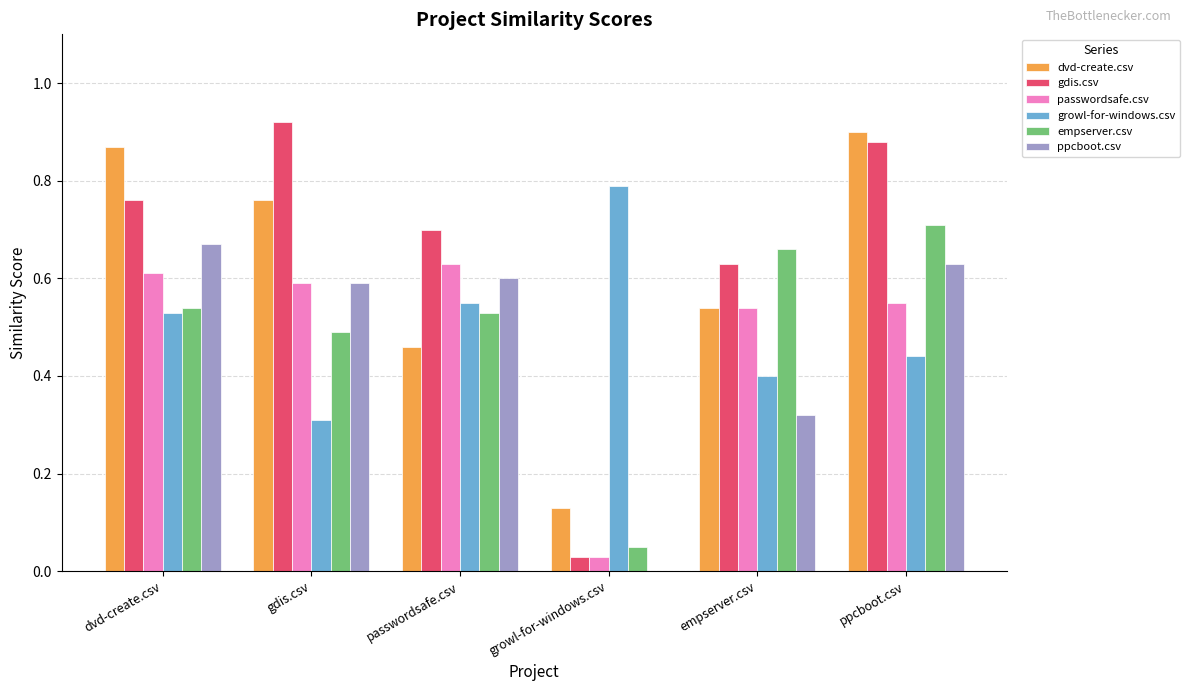

Is the value of passwordsafe.csv at passwordsafe.csv greater than the value of dvd-create.csv at gdis.csv?

No